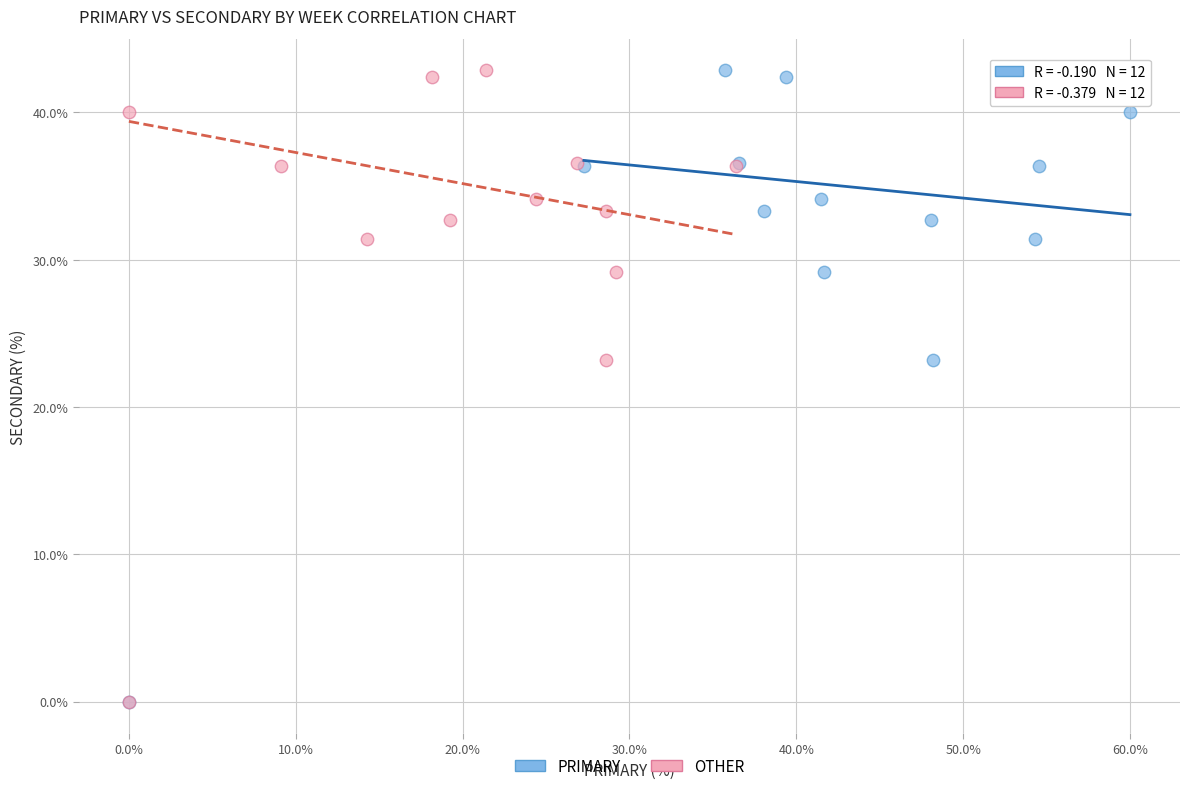

What are all the series names shown in the legend?

PRIMARY, OTHER